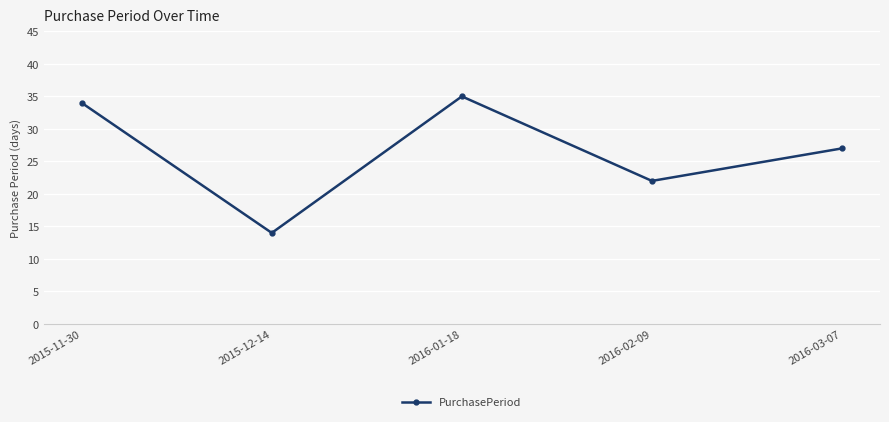

What is the value of the 2nd point from the left?

14